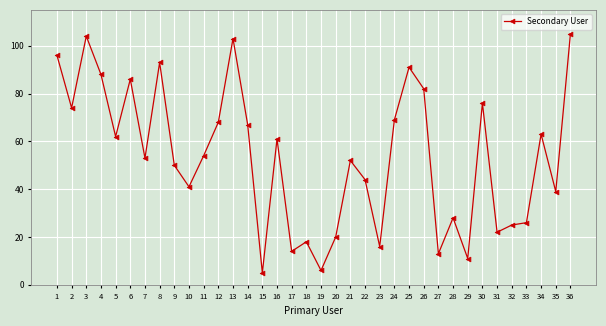

What is the greatest value displayed?

105